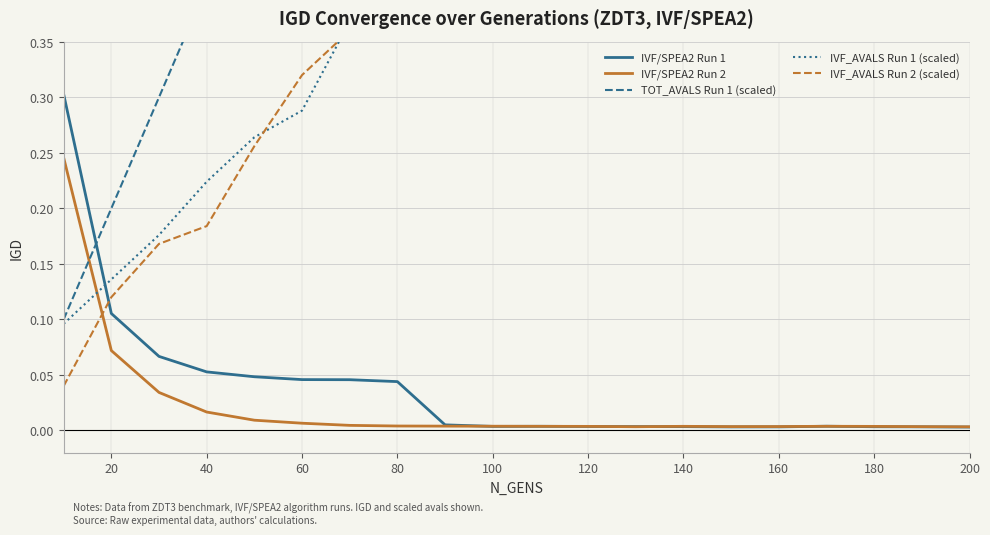

Is it true that IVF_AVALS Run 1 (scaled) equals 0.1 at 80?

False